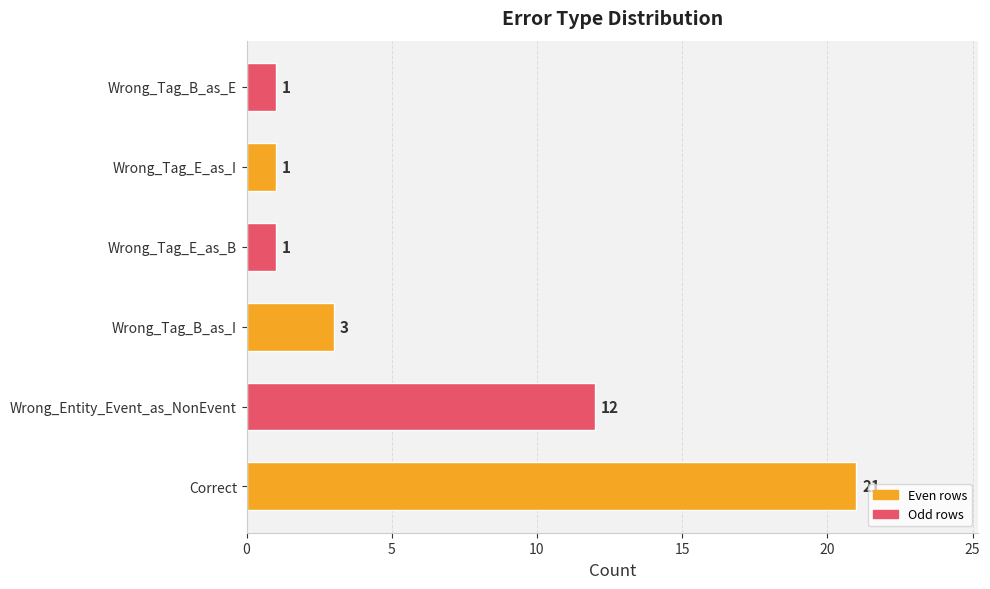

Reading bottom to top, transcribe all the data shown in this chart.

21	12	3	1	1	1